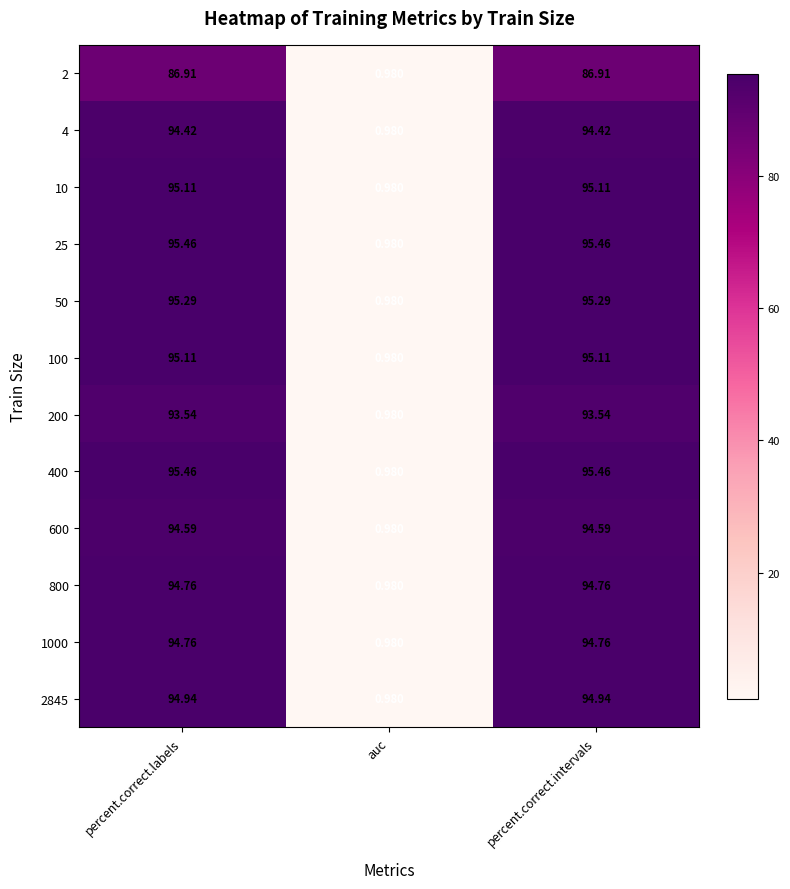

Which category has the lowest value in the 2845 series?

auc